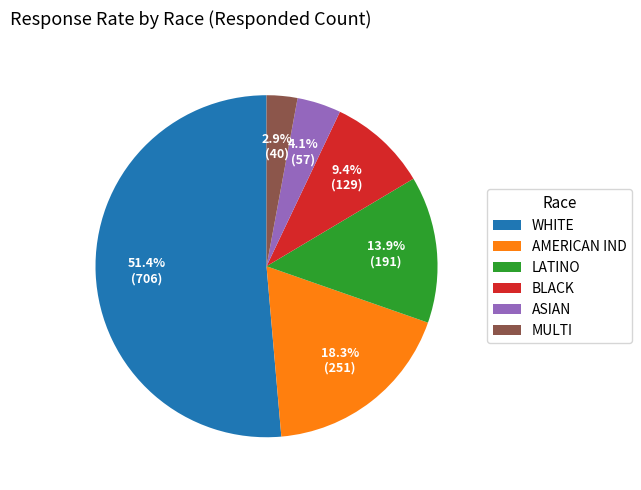

What is the ratio of the value at AMERICAN IND to the value at LATINO?

1.3